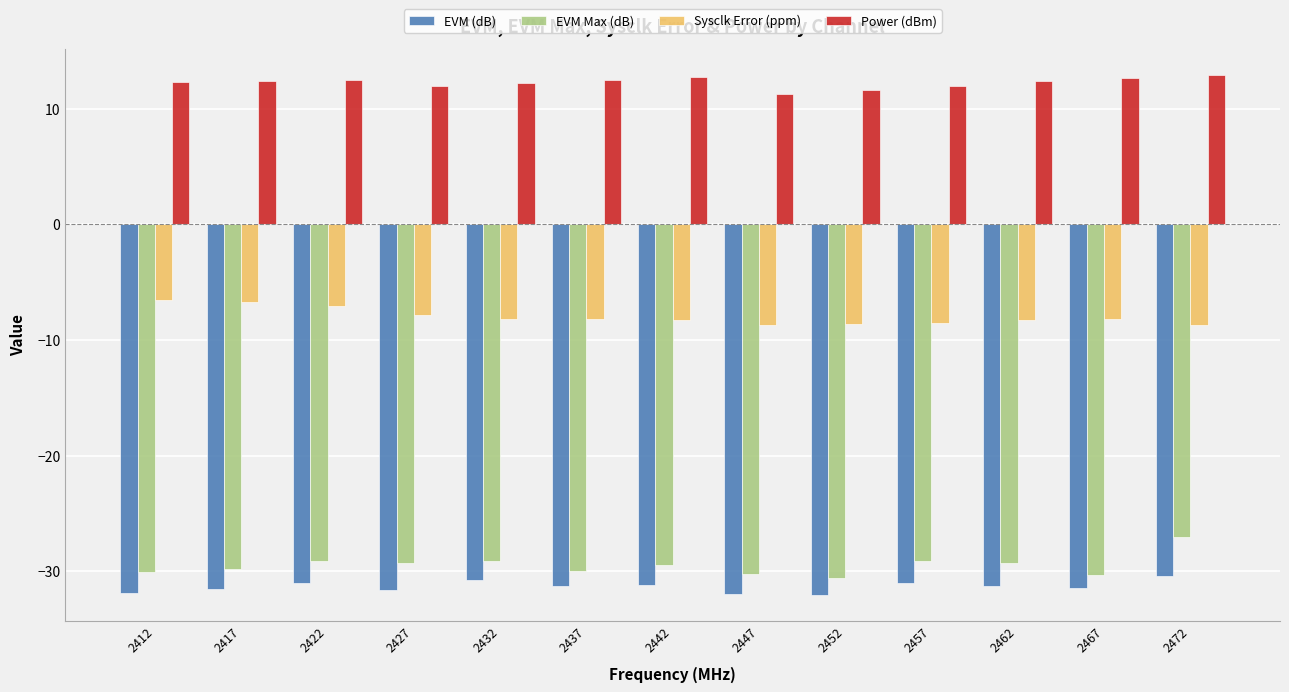

What is the minimum value shown in the chart?

-32.0